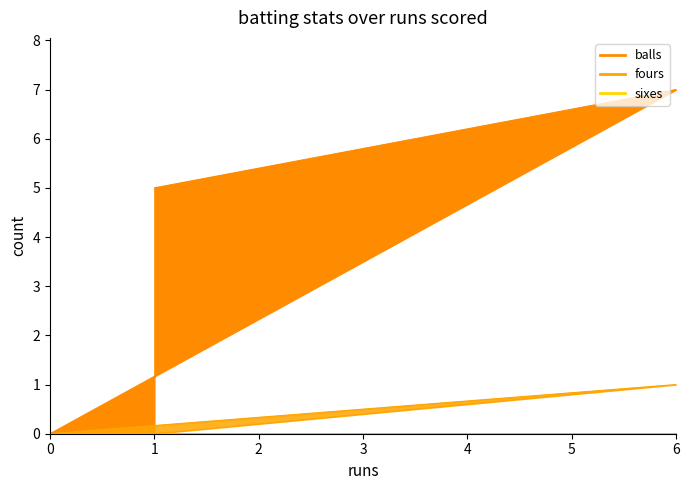

Count the fours values in the range 0 to 1.

3